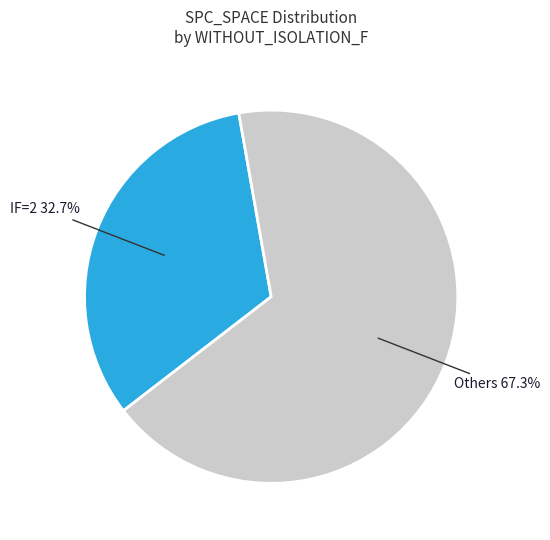

How many slices are in this pie chart?

2